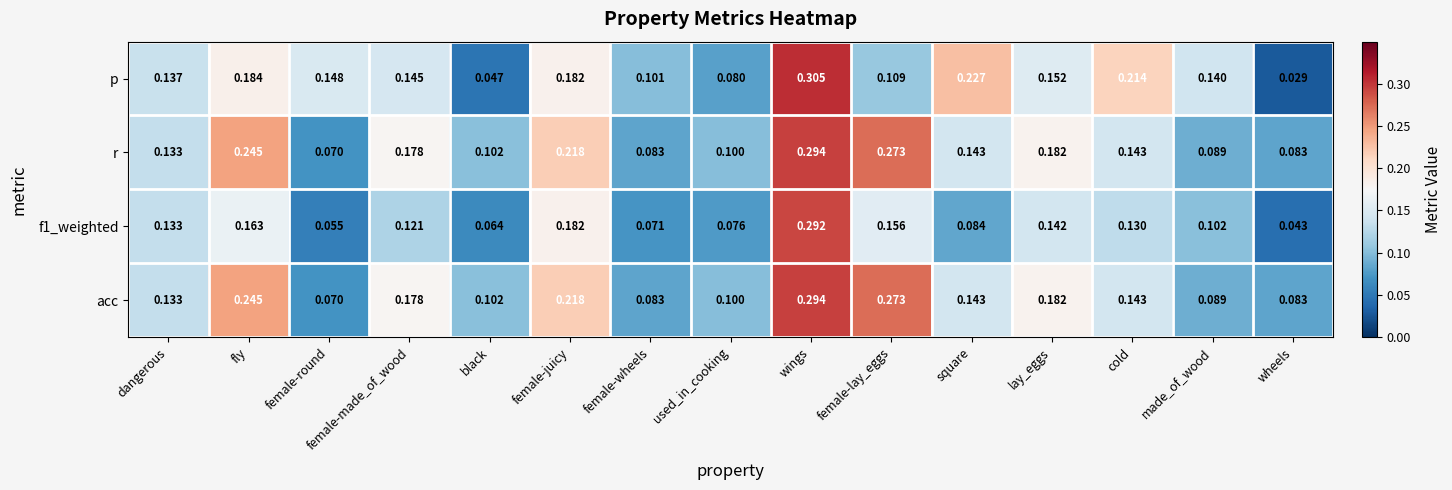

At how many categories does at least one series exceed 0?

15